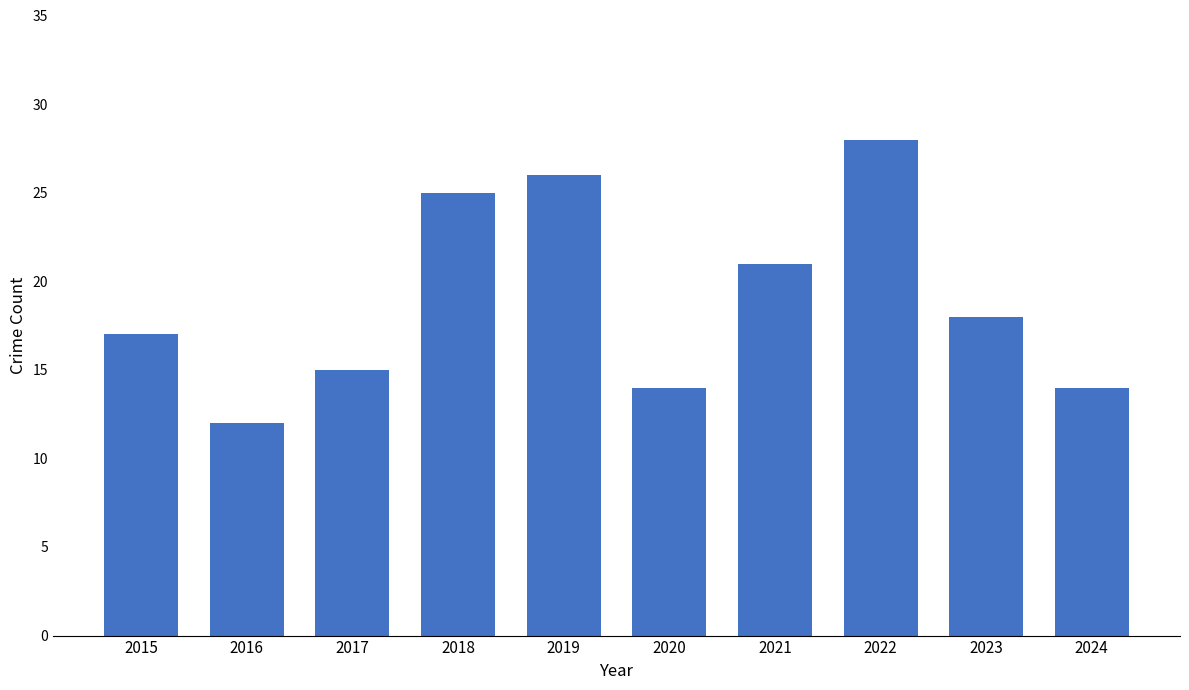

Reading right to left, what are all the values shown in this chart?

2024=14	2023=18	2022=28	2021=21	2020=14	2019=26	2018=25	2017=15	2016=12	2015=17